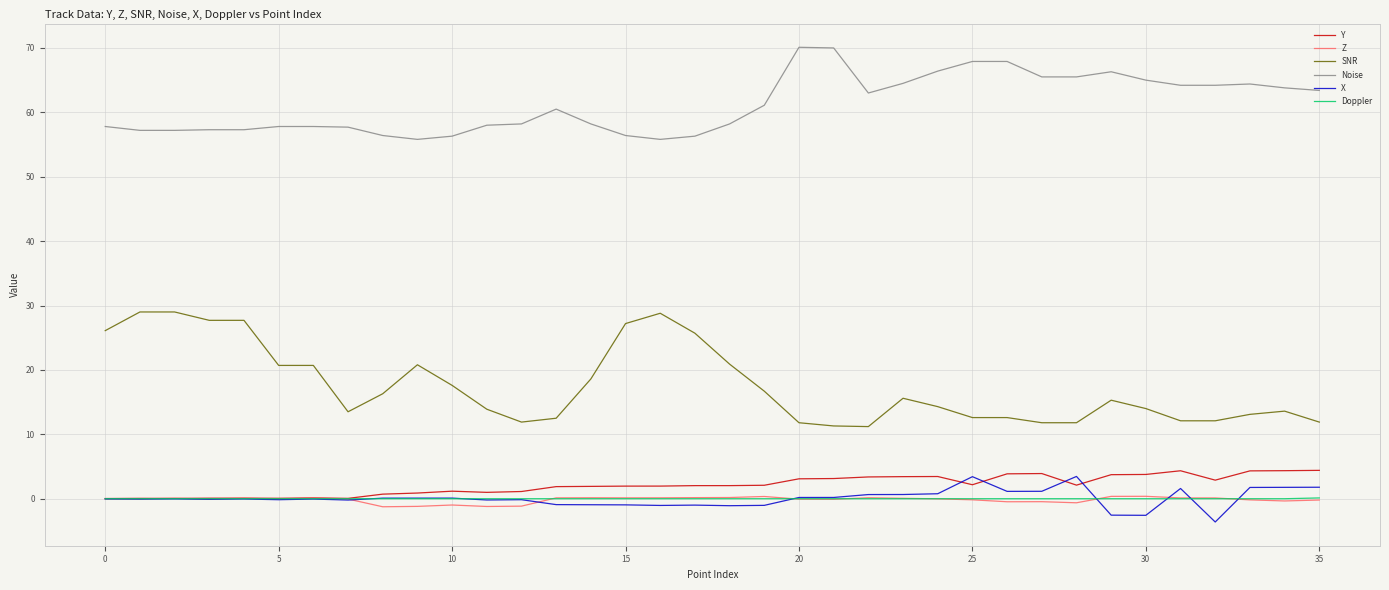

What is the difference between the maximum and minimum values in the Noise series?

14.3